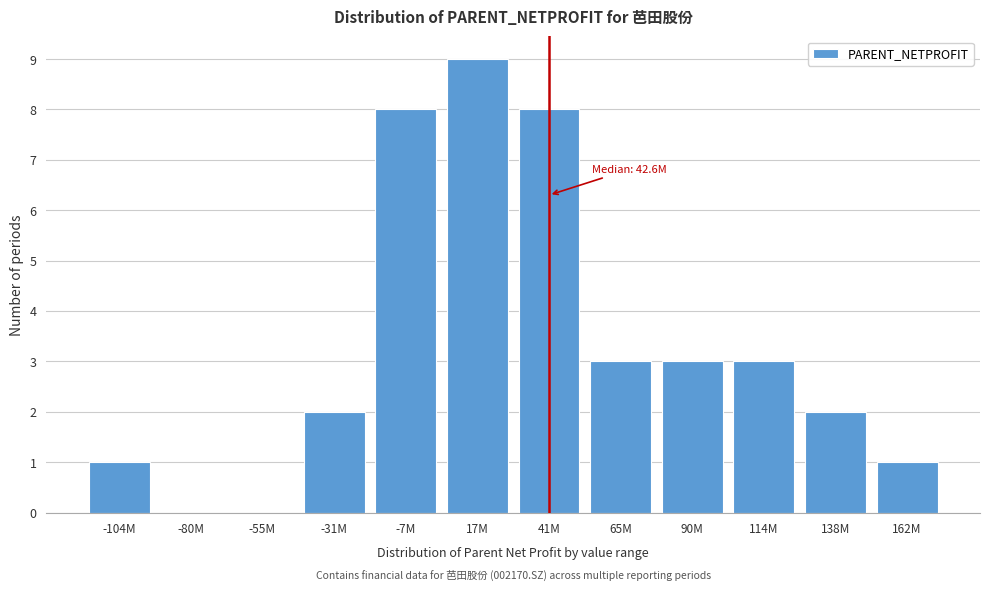

Reading right to left, transcribe all the data shown in this chart.

162M=1	138M=2	114M=3	90M=3	65M=3	41M=8	17M=9	-7M=8	-31M=2	-55M=0	-80M=0	-104M=1